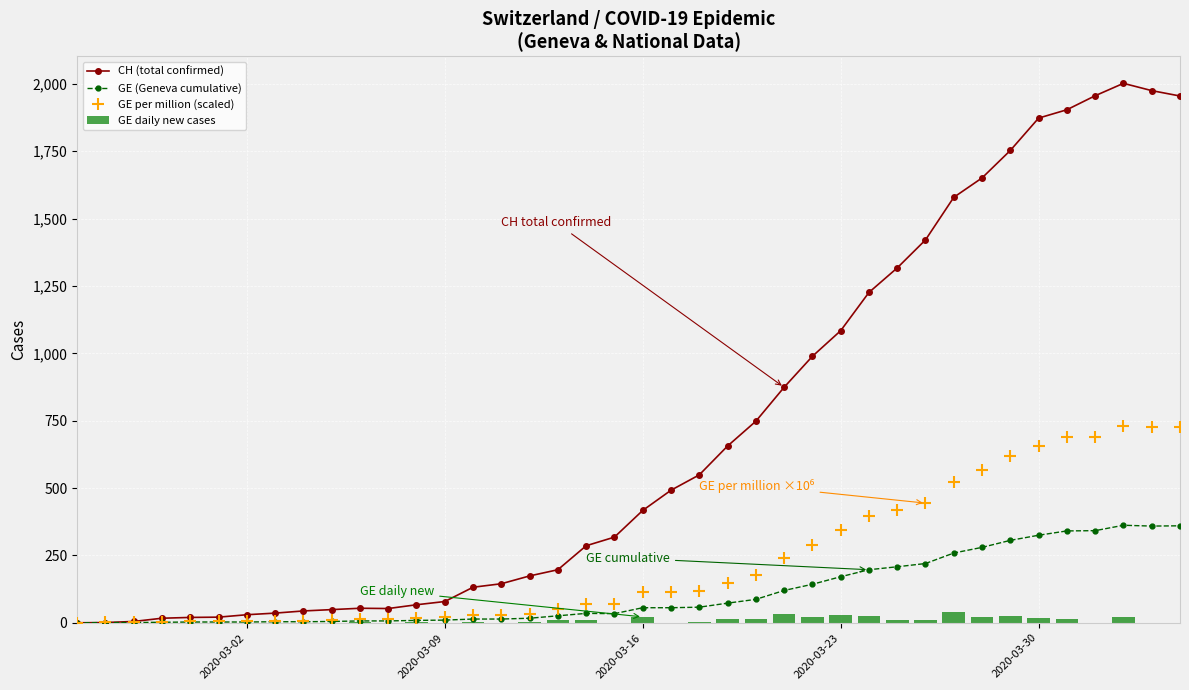

Rank the series by their maximum value, from lowest to highest.

GE daily new cases, GE (Geneva cumulative), GE per million (scaled), CH (total confirmed)